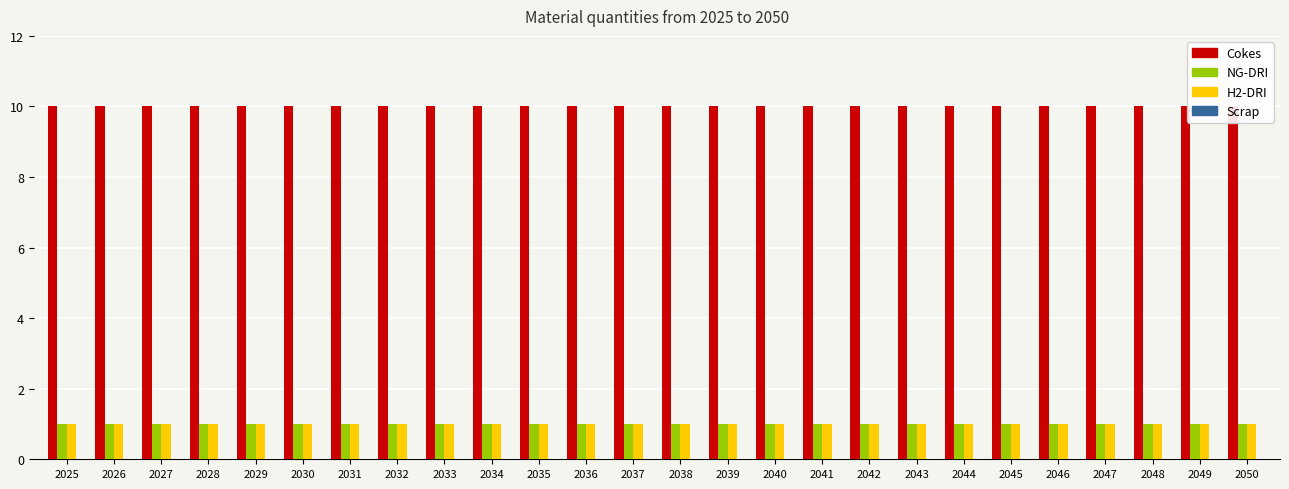

At which category is the sum across all series the highest?

2025